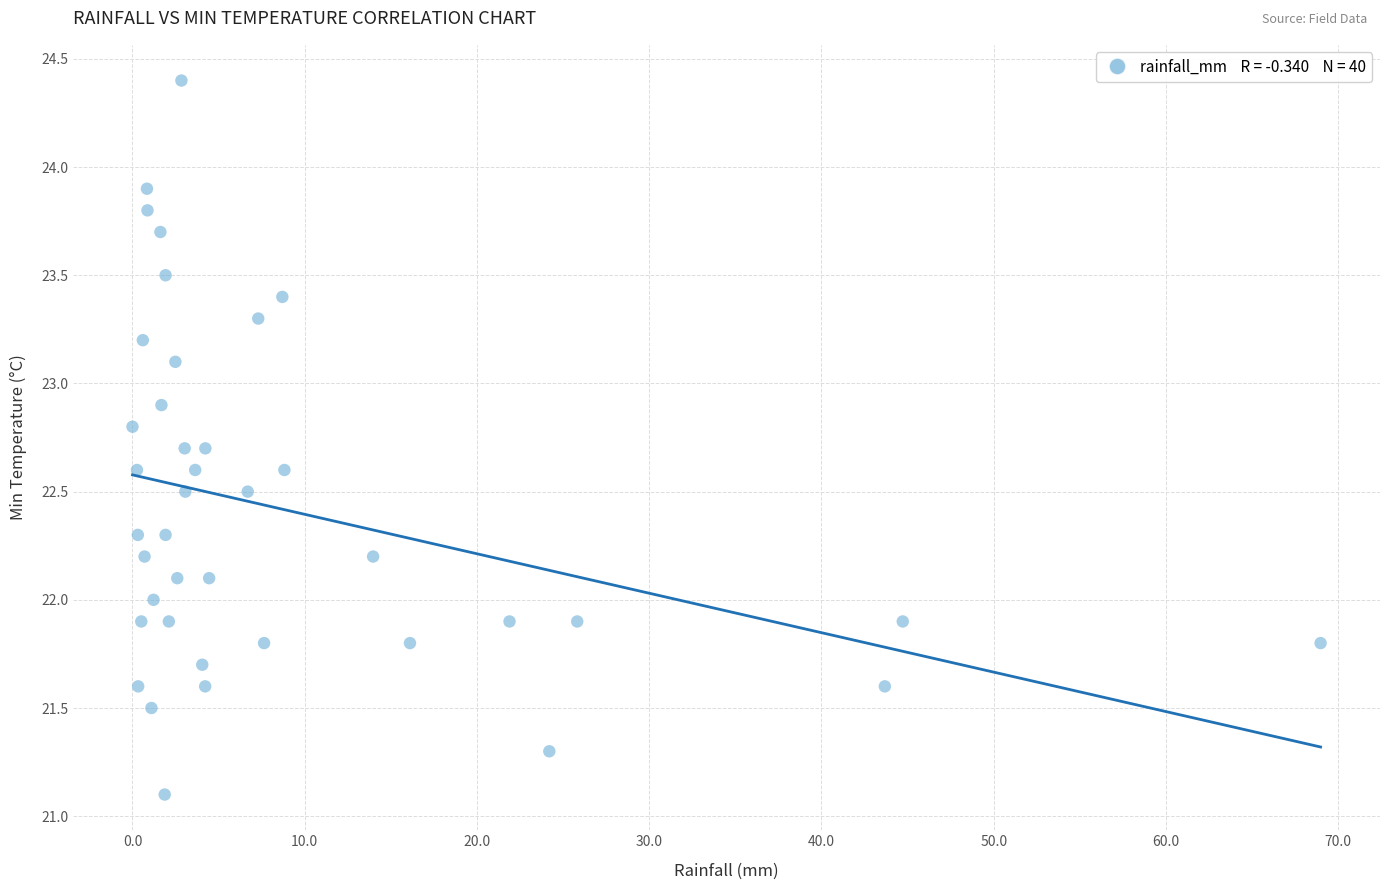

What is the range of Y values (max minus min)?

3.3